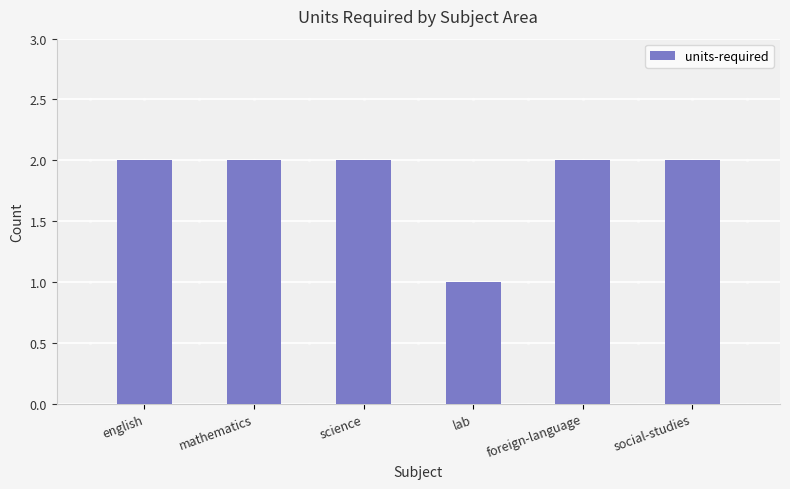

What is the sum of all values?

11